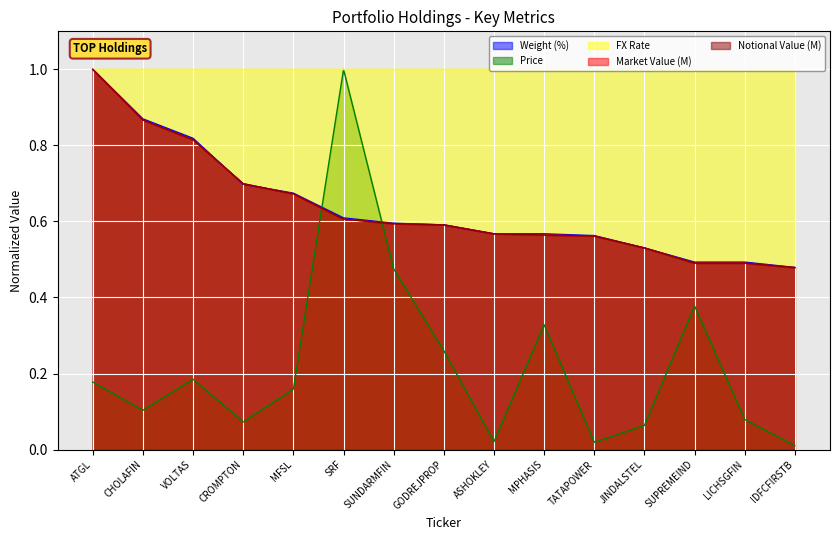

The Notional Value (M) series shows 1.0 at SUNDARMFIN. True or false?

False